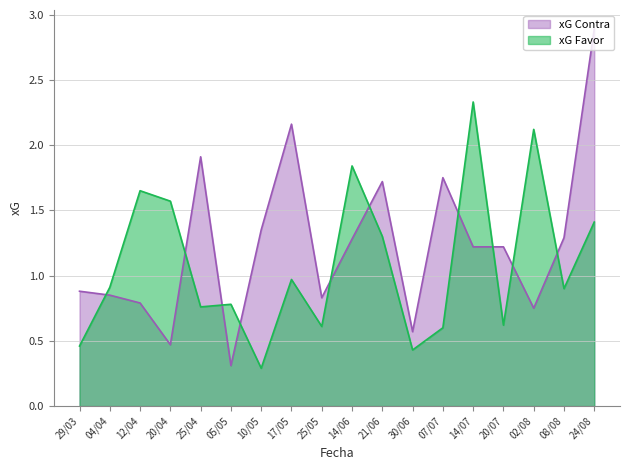

How many values in the xG Contra series exceed 1?

10